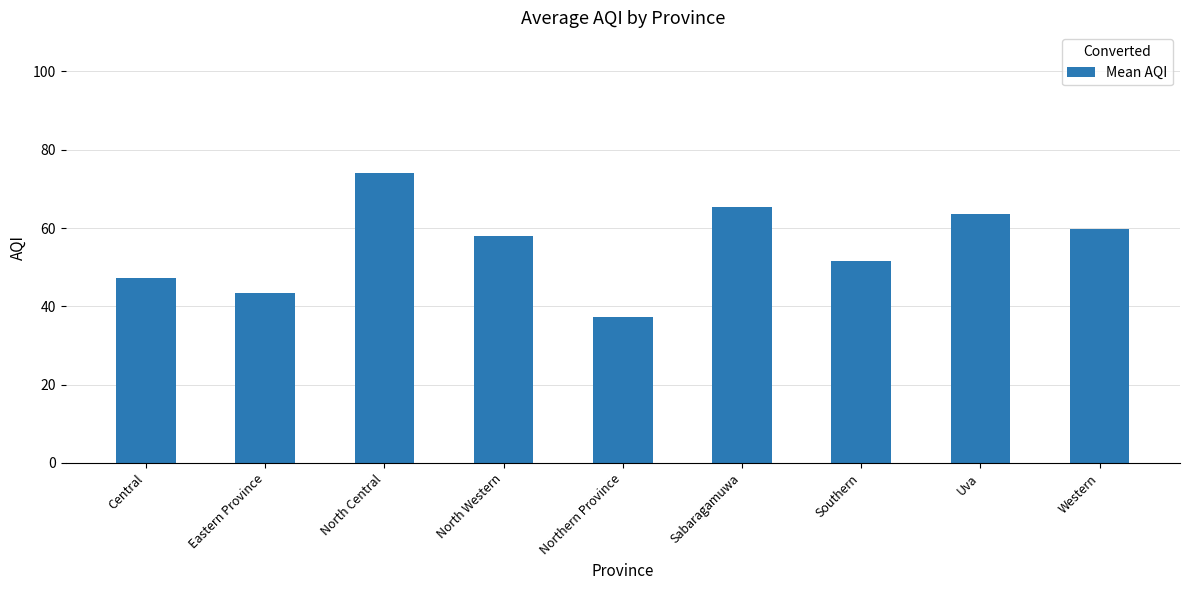

What is the difference between the values at Central and Northern Province?

9.9